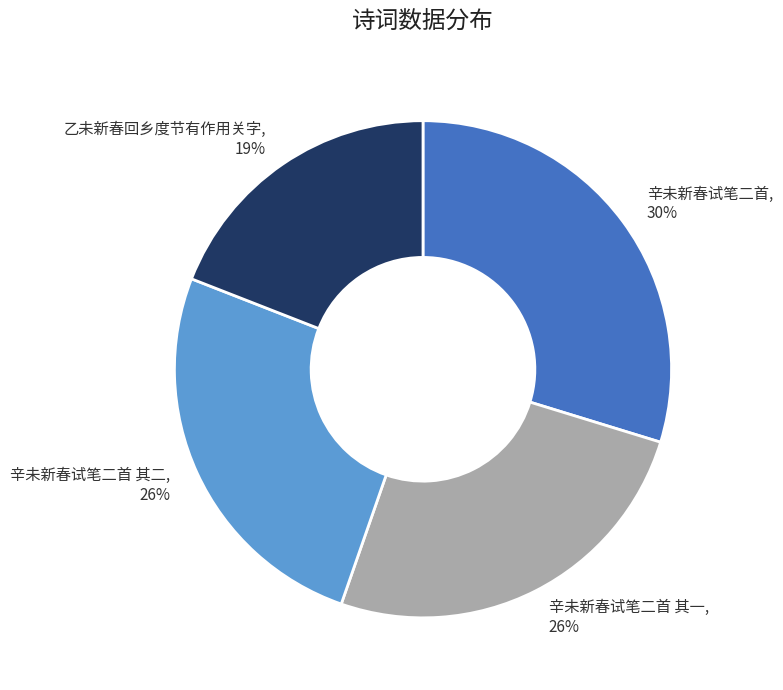

True or false: 辛未新春试笔二首 其二 accounts for 13% of the total.

False